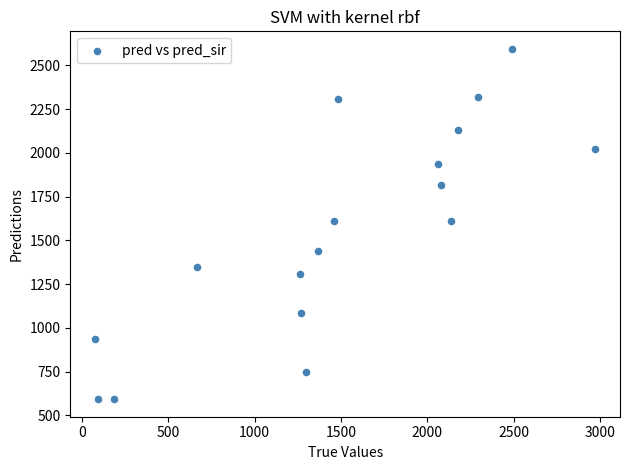

What is the range of Y values (max minus min)?

2003.0